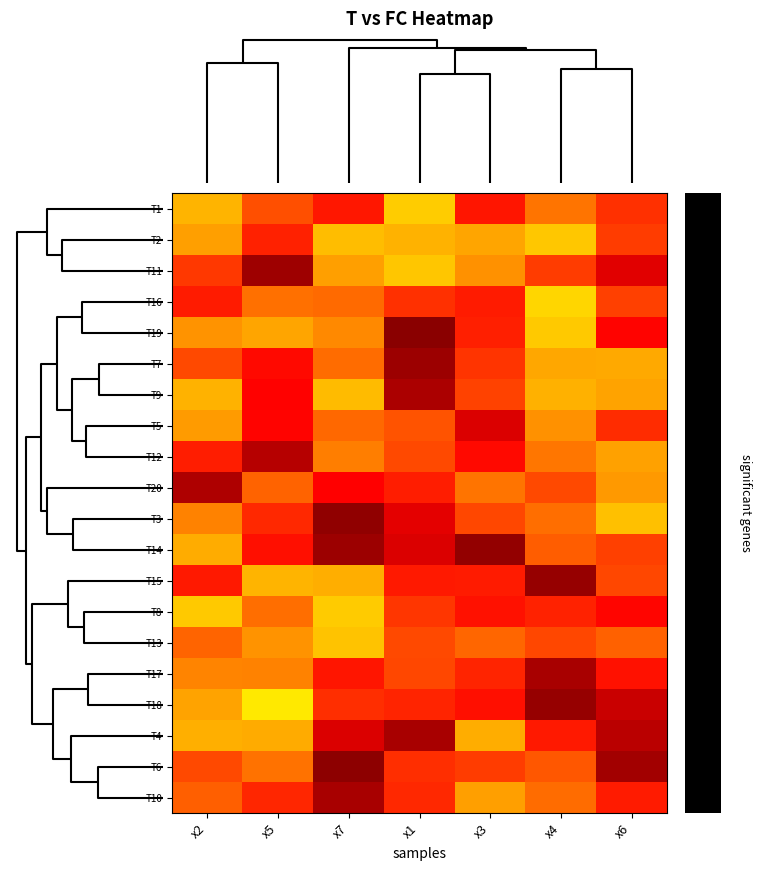

Between x2 and x1, which is larger?

x1